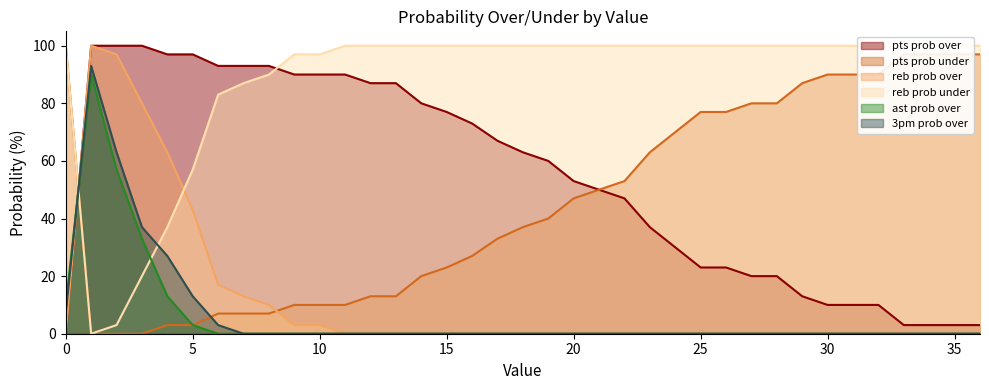

What is the sum of the reb prob over values at 27 and 14?

200